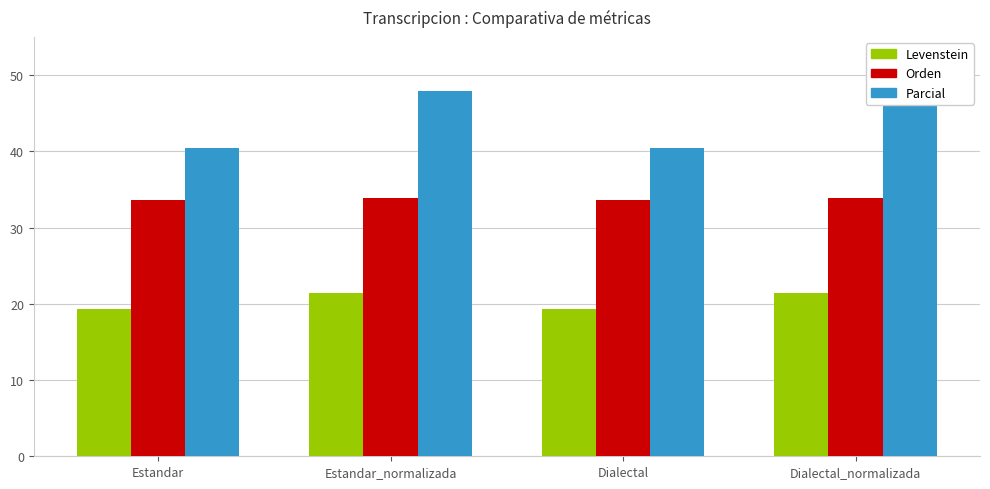

Count the number of data series in this chart.

3